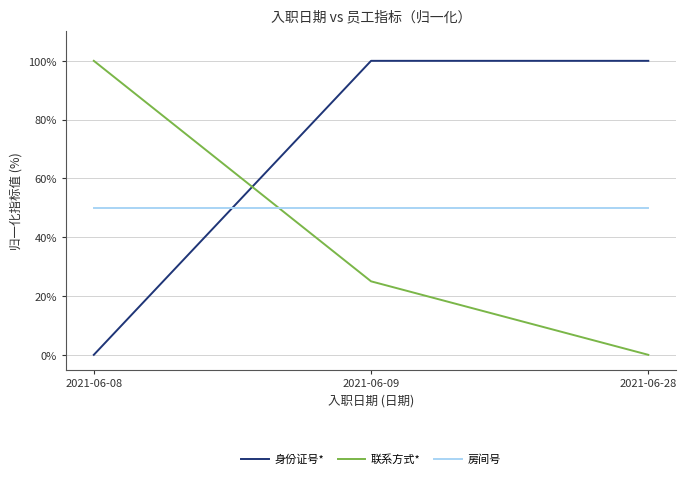

What is the difference between the highest and lowest values at 2021-06-09?

75